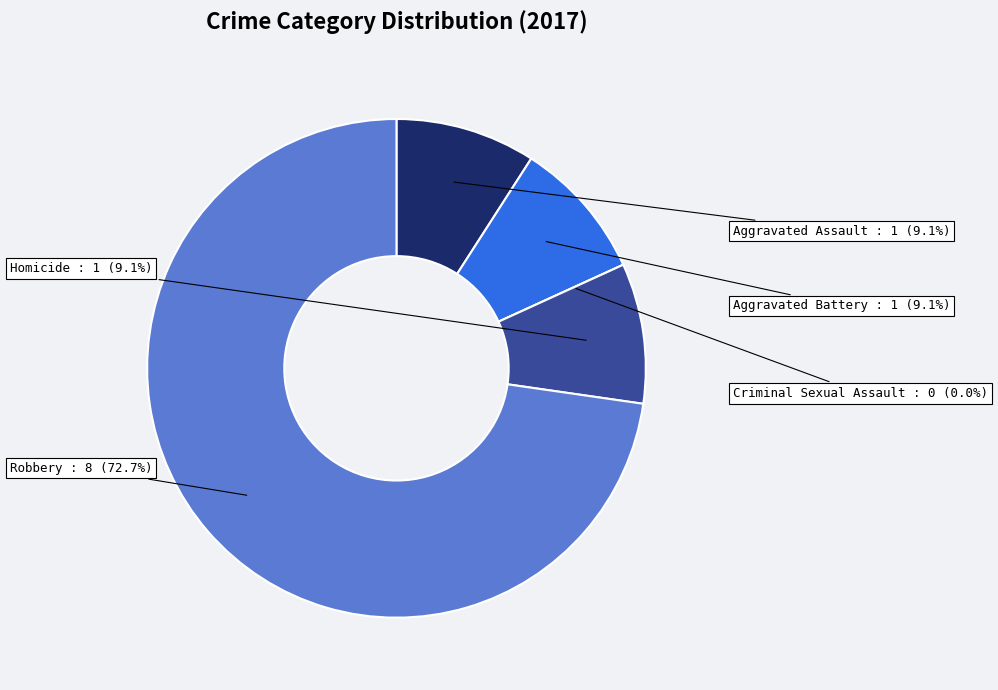

Which slice is the largest?

Robbery